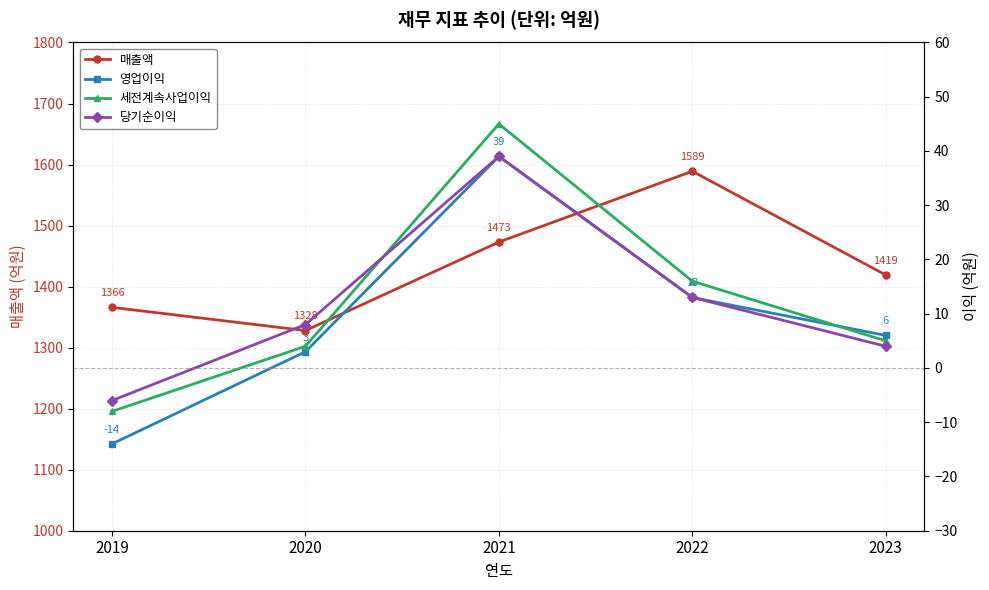

What is the approximate value of 세전계속사업이익 at 2022, to the nearest 10?

20